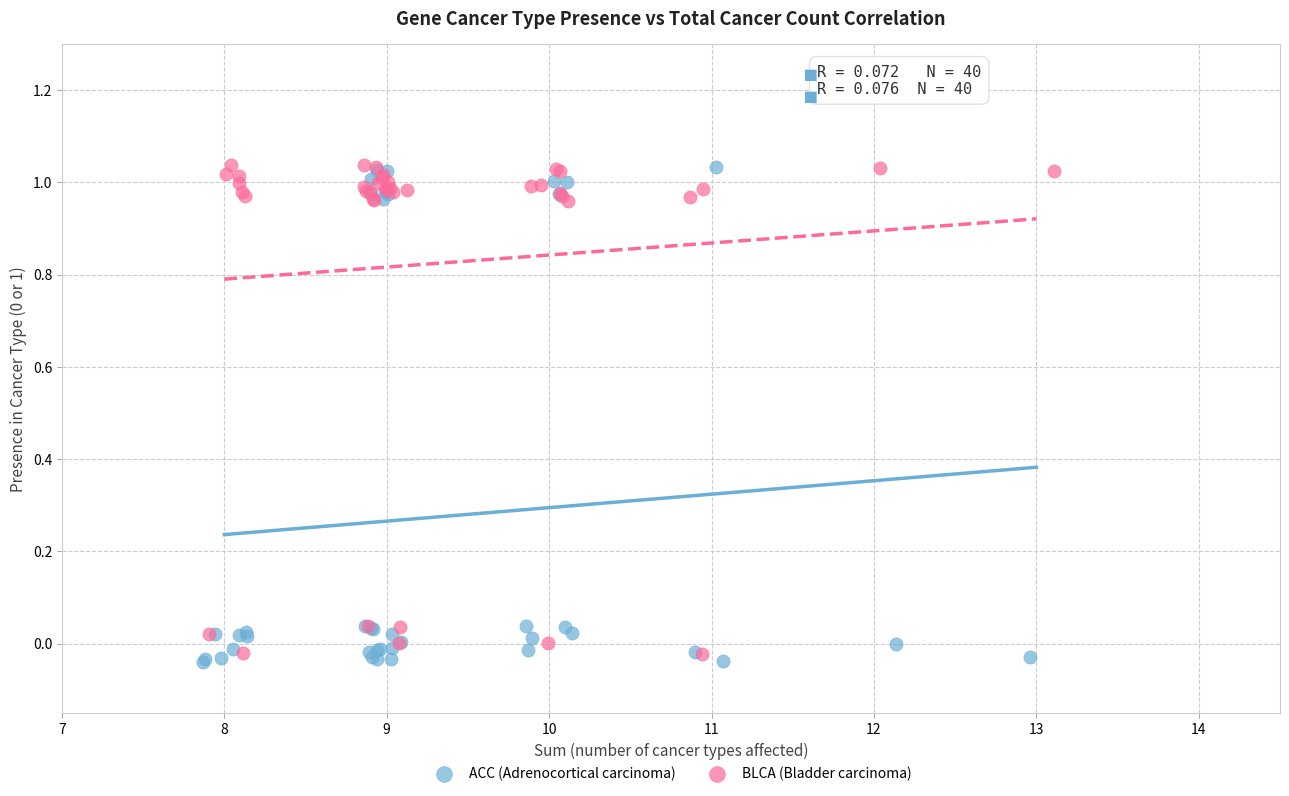

What are all the series names shown in the legend?

ACC (Adrenocortical carcinoma), BLCA (Bladder carcinoma)